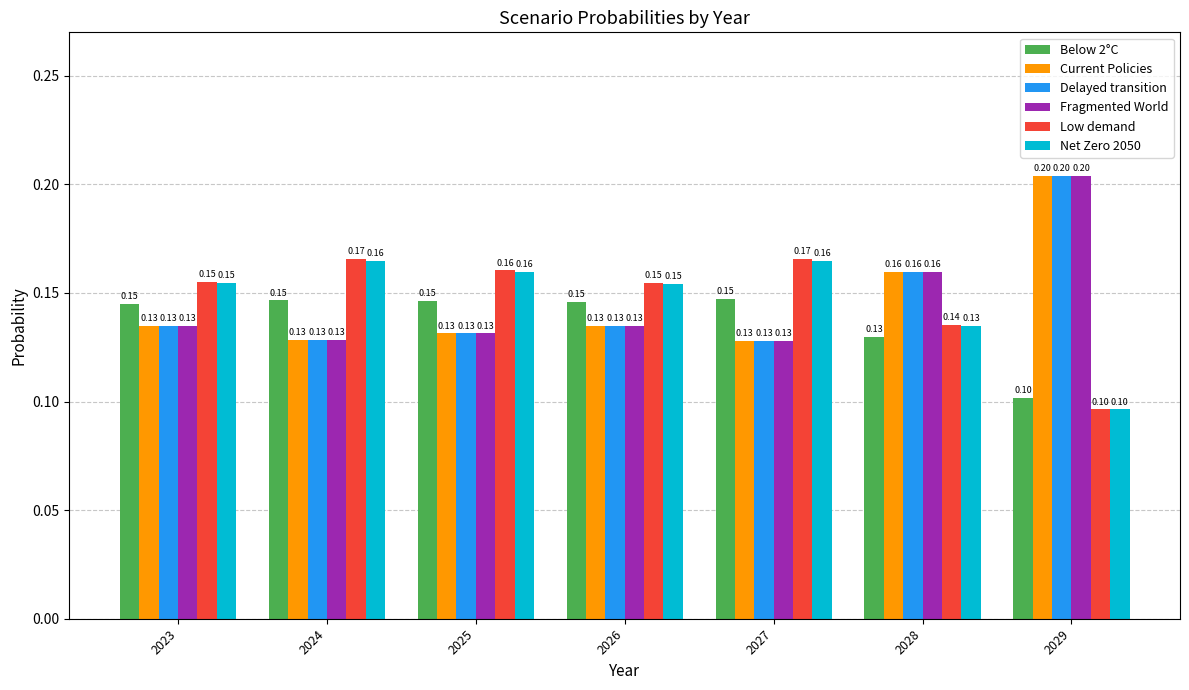

Which category has the lowest value in the Fragmented World series?

2027